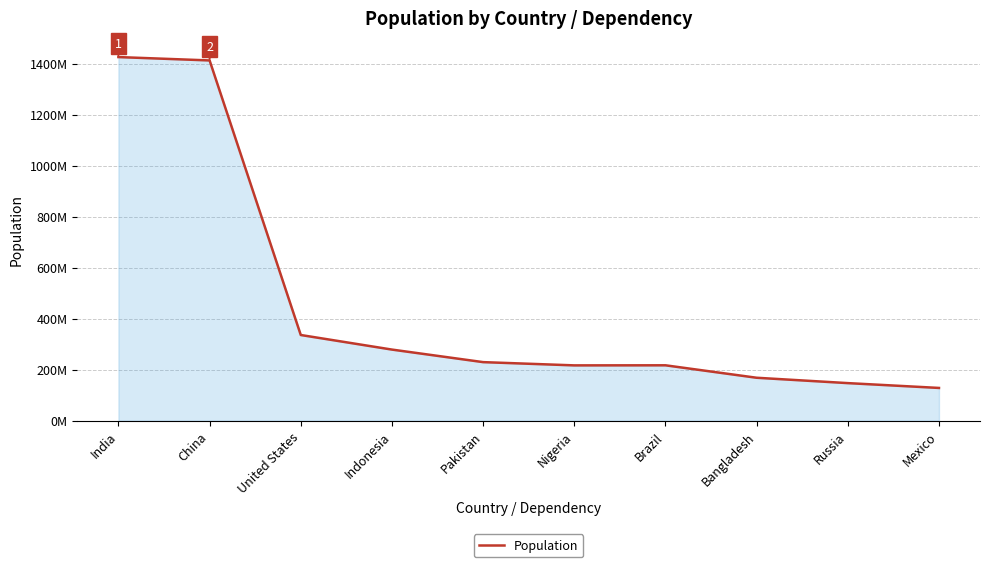

Does the chart display data point markers on the line(s)?

No